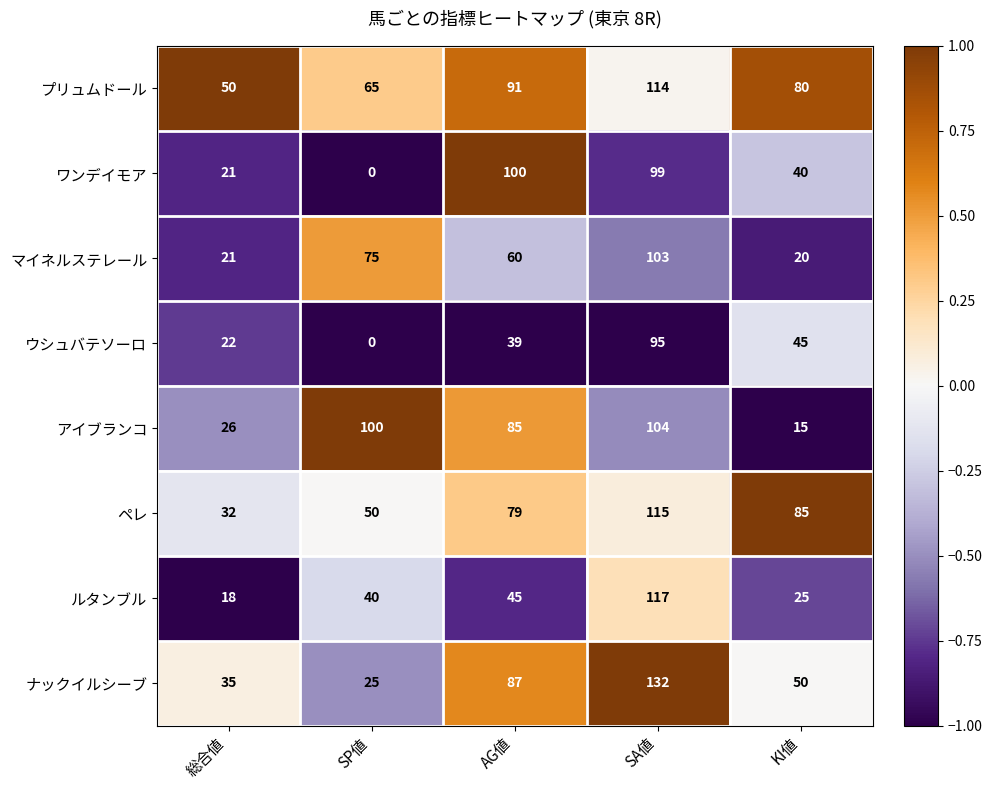

Which series has the largest total across all categories?

プリュムドール